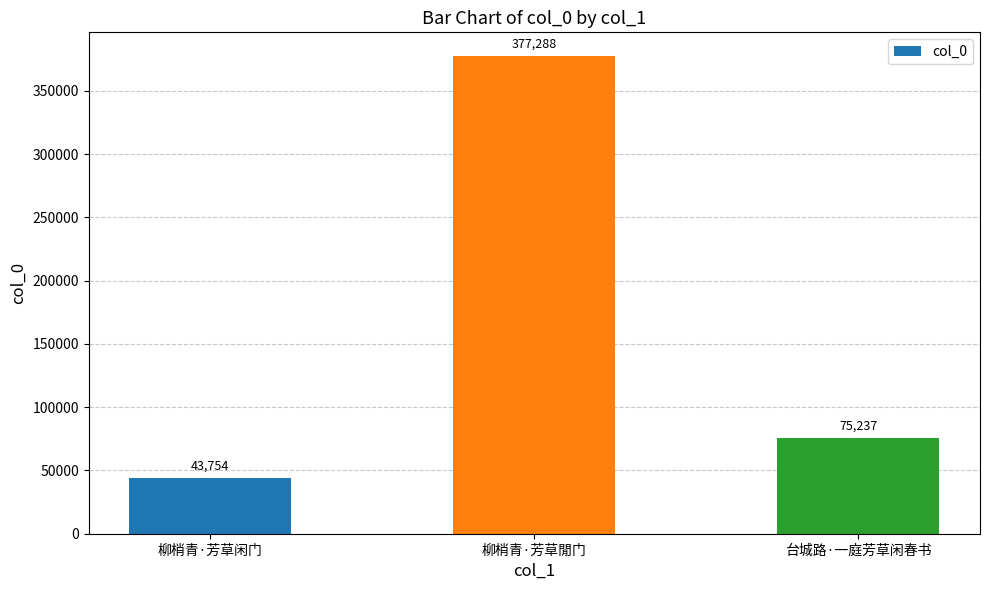

What is the label of the 3rd bar from the right?

柳梢青·芳草闲门